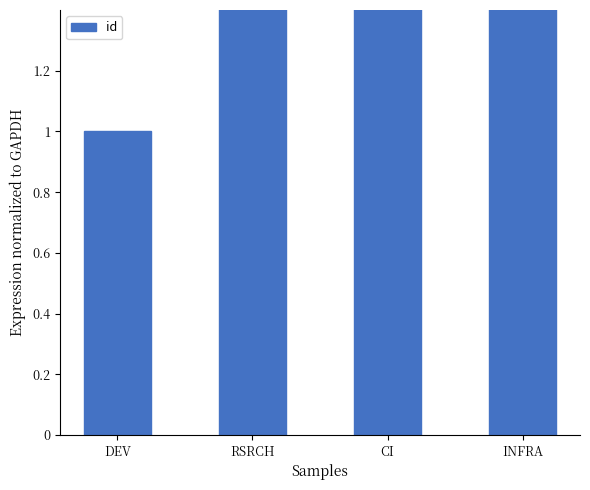

What is the smallest value displayed?

1